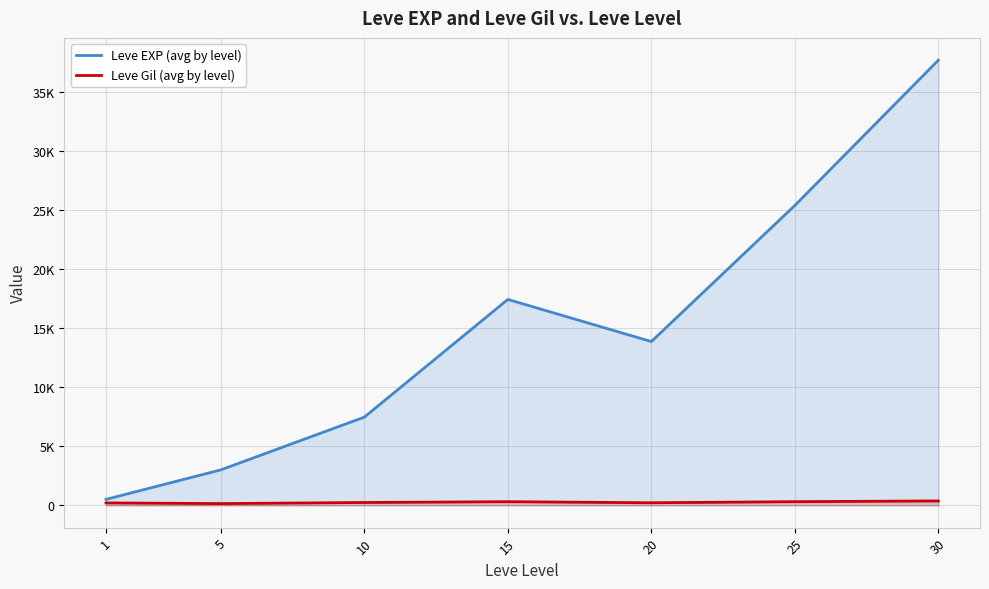

Which has a higher value, 5 or 25?

25